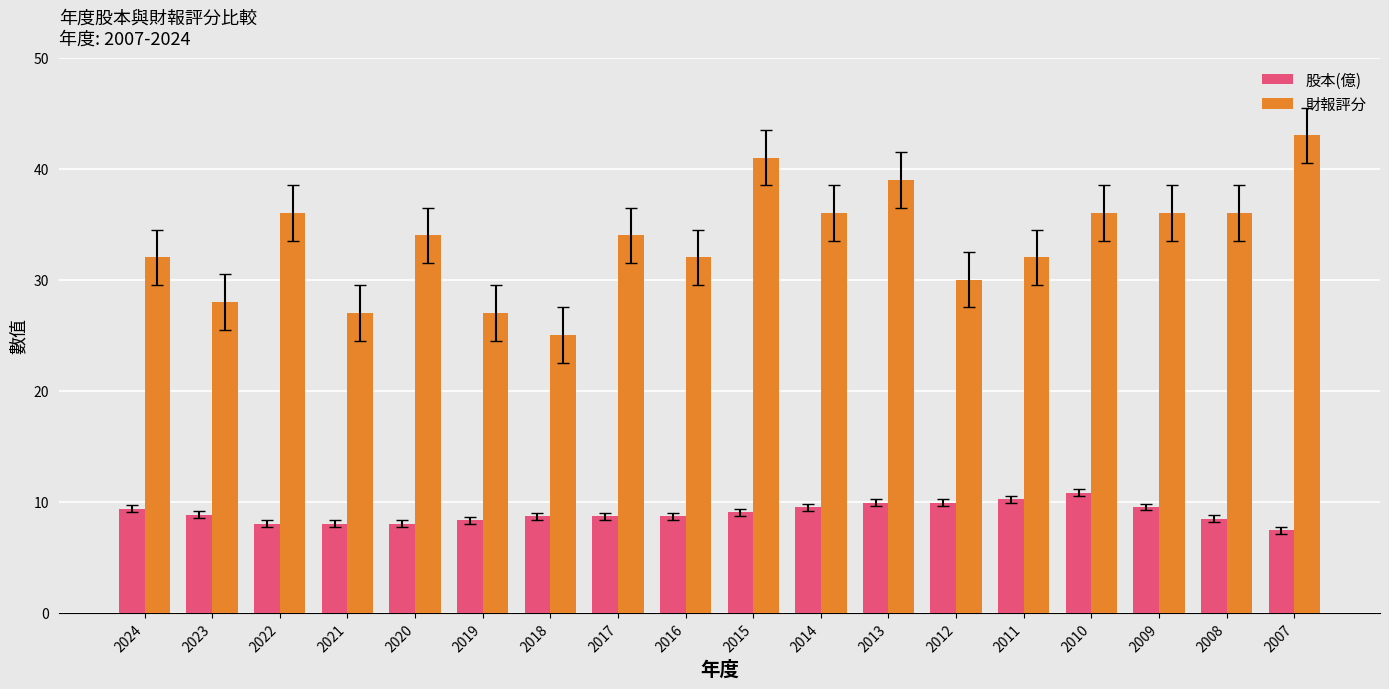

What is the difference between the second highest and second lowest values in the 股本(億) series?

2.2